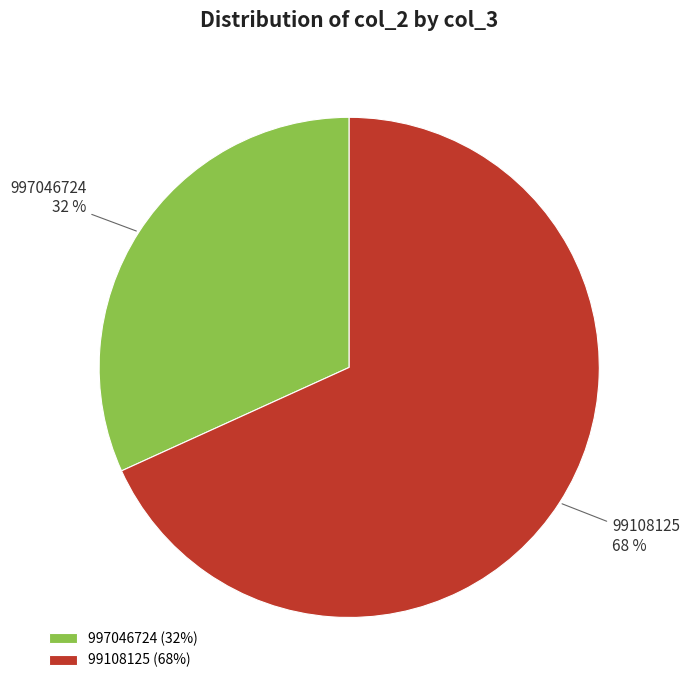

Approximately how many times larger is the value at 99108125 compared to 997046724?

2.1